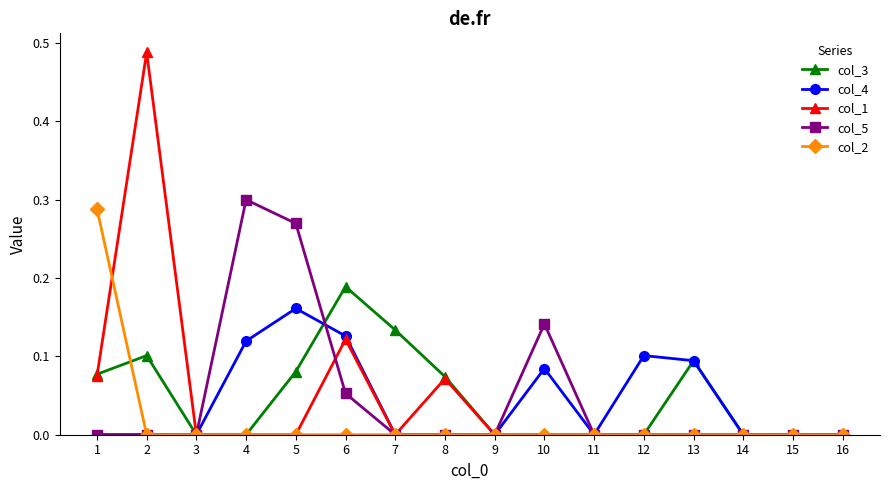

Which category has the highest value in the col_3 series?

6